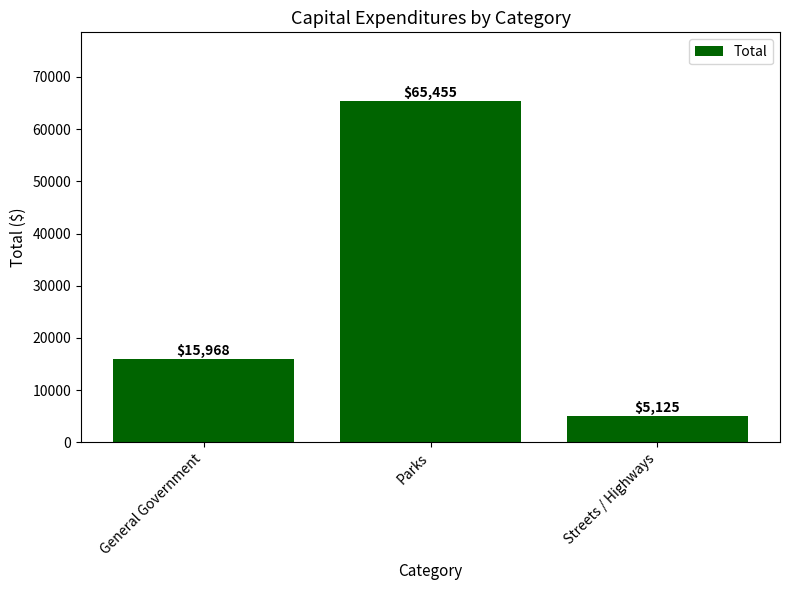

List the labels in order of value, smallest first.

Streets / Highways, General Government, Parks